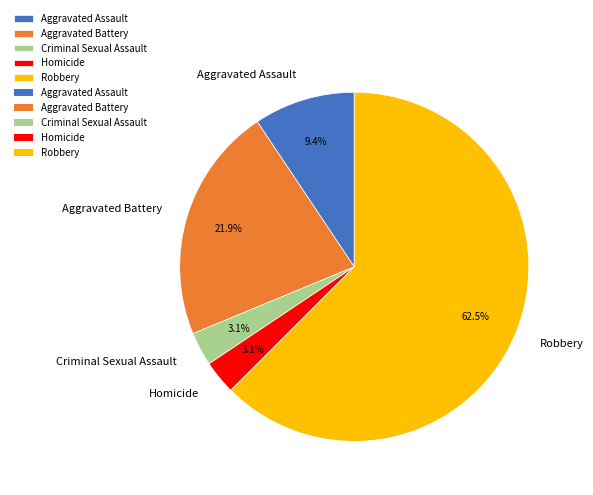

To the nearest percent, what is the combined percentage of Robbery and Criminal Sexual Assault?

66%